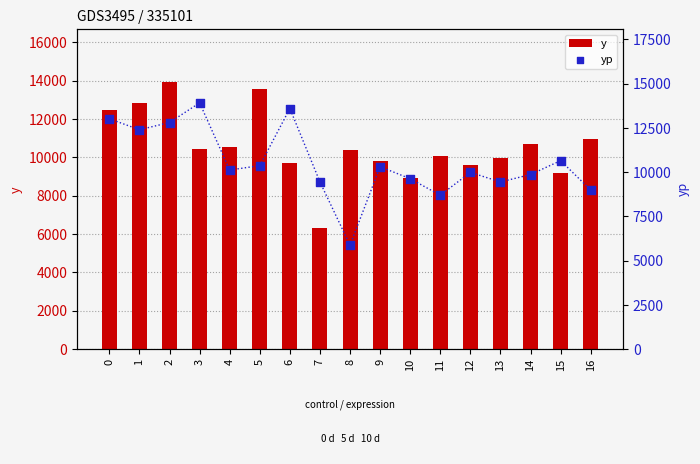

What are all the series names shown in the legend?

y, yp